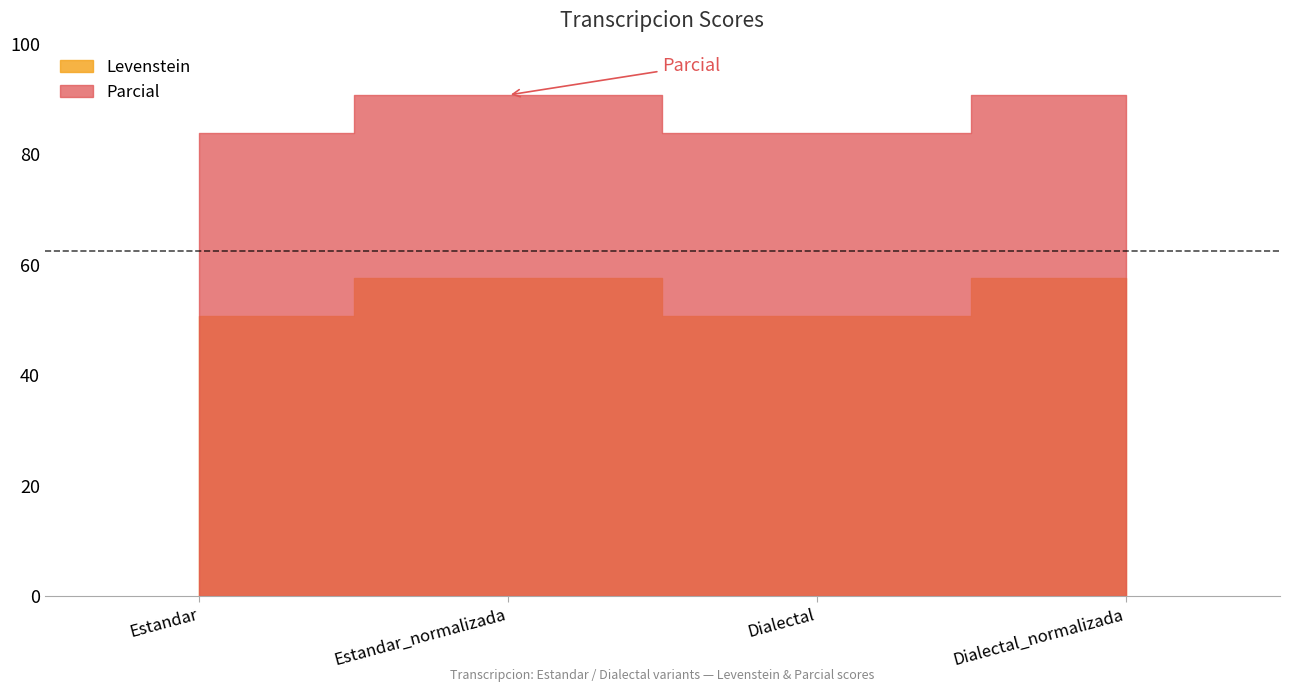

Count the Parcial values in the range 83 to 90.

2